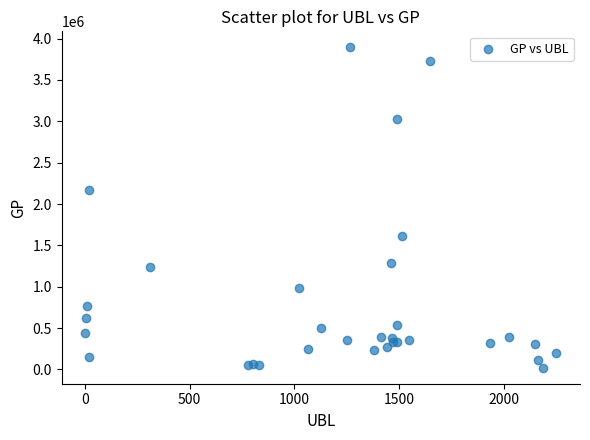

What Y value in the scatter plot is closest to 1957430?

2165175